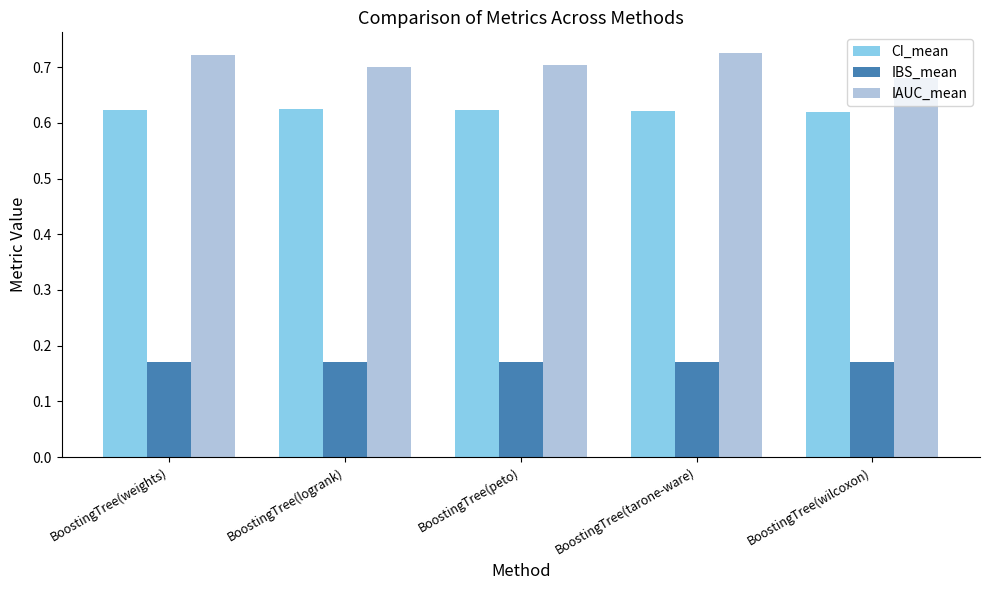

What is the difference between the highest and lowest values at BoostingTree(wilcoxon)?

0.5